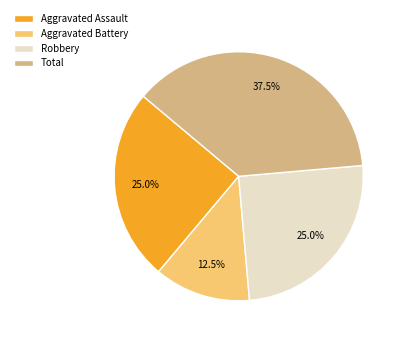

To the nearest percent, what percentage of the pie is Robbery?

25%